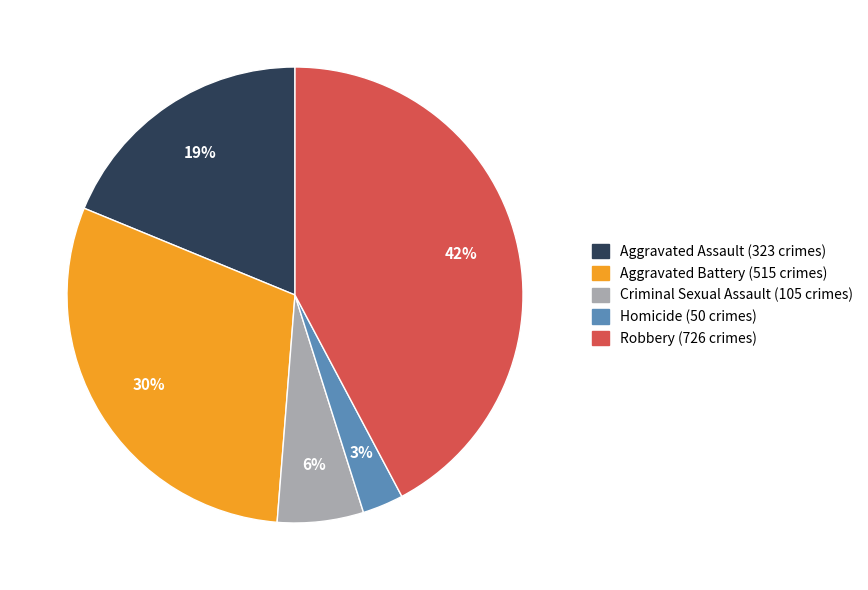

Which slice is the largest?

Robbery